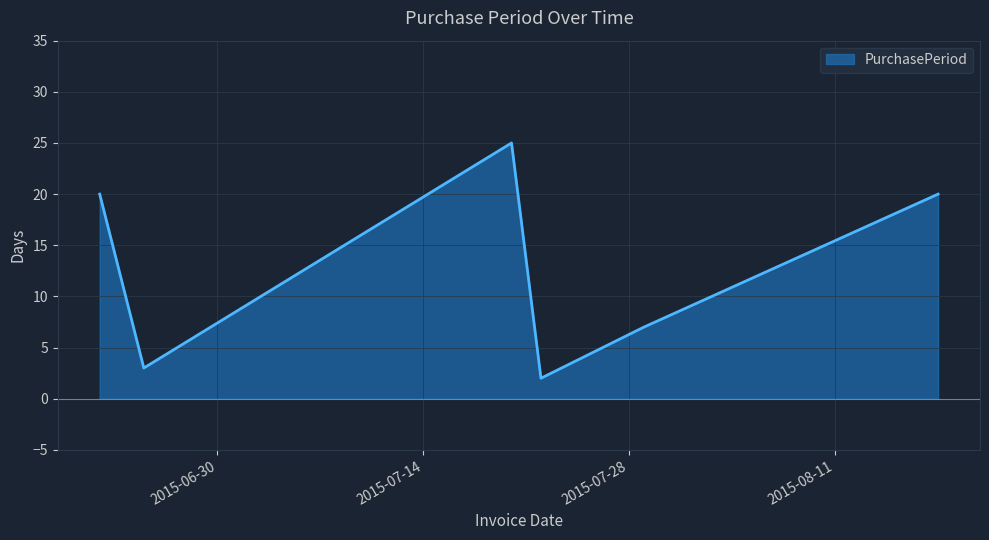

What is the difference between the second highest and second lowest values?

17